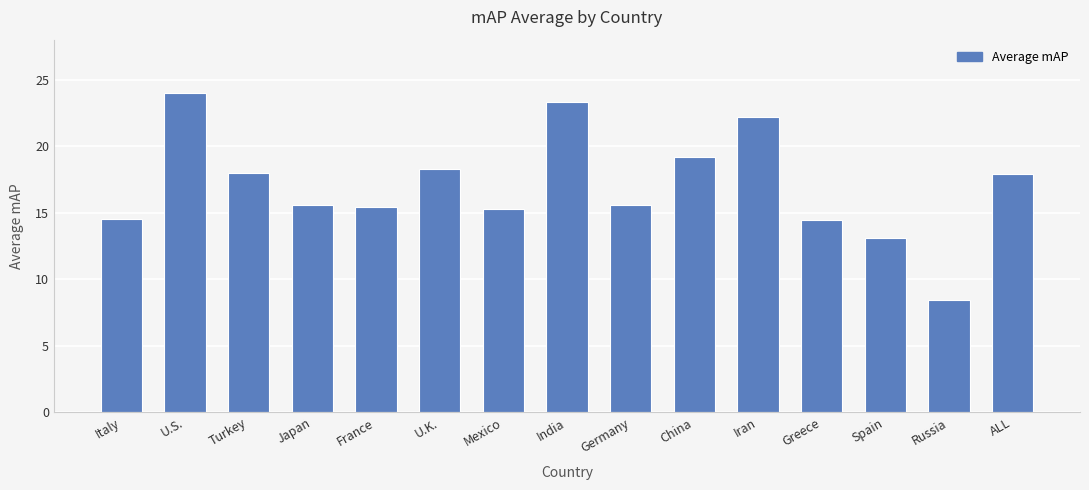

What position from the right is Turkey?

13